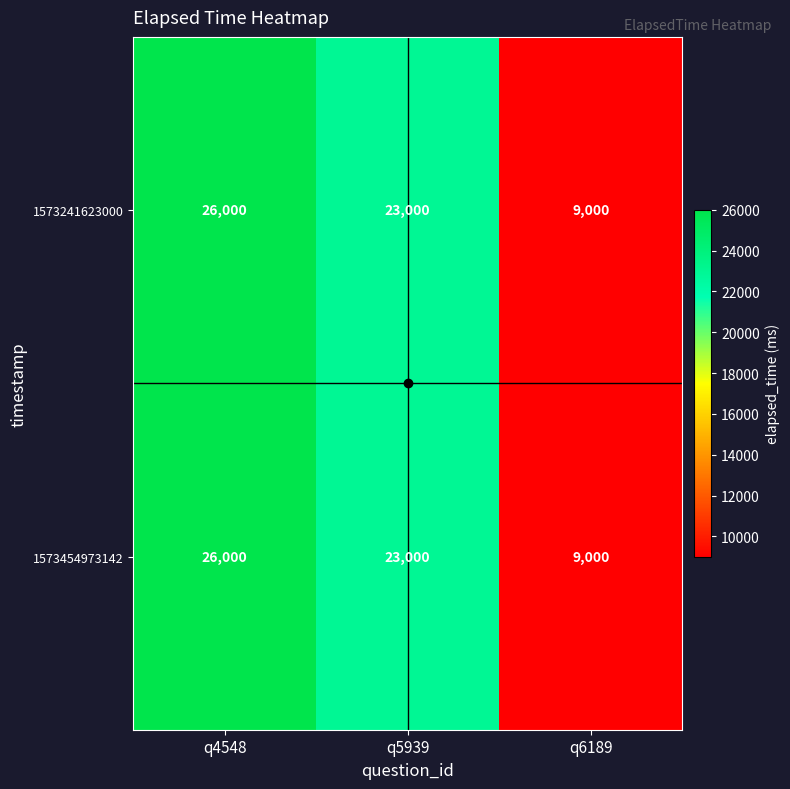

At which category is the sum across all series the highest?

q4548